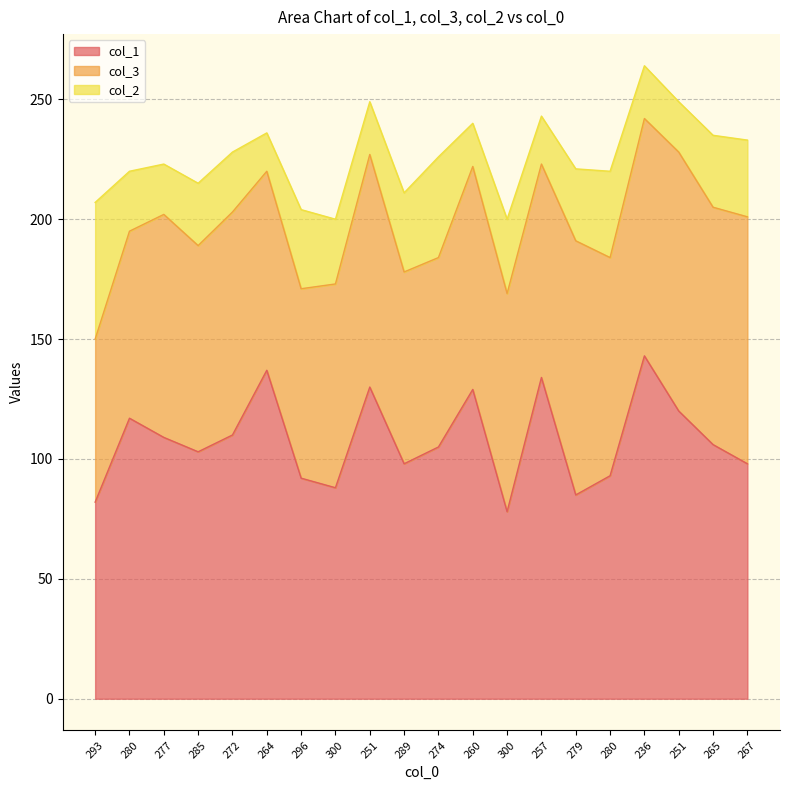

Where does the col_2 series first go above 27?

293